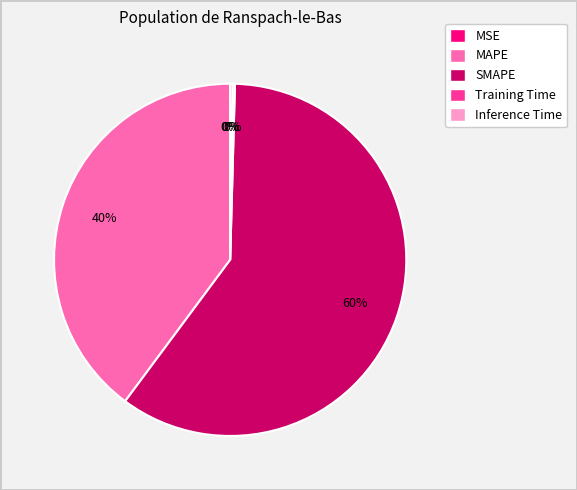

Is it true that MAPE is 40% of the pie?

True